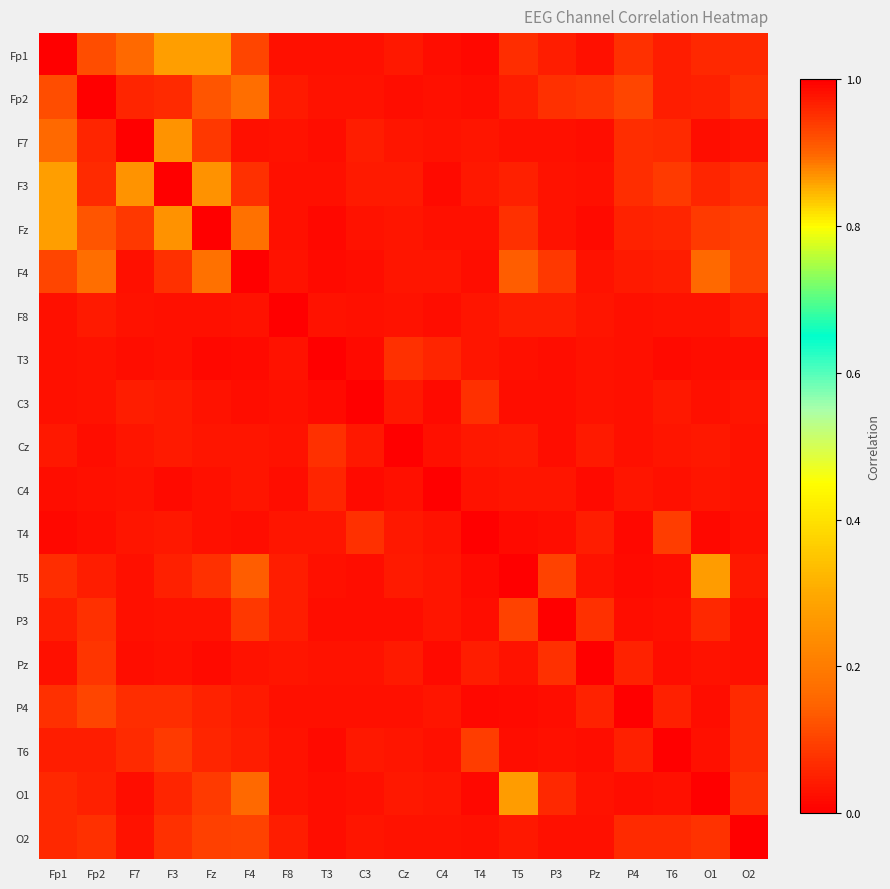

Reading left to right, transcribe all the data shown in this chart.

Fp1: Fp1=1.0	Fp2=0.1	F7=0.2	F3=0.3	Fz=0.3	F4=0.1	F8=0.0	T3=0.0	C3=0.0	Cz=0.0	C4=0.0	T4=0.0	T5=0.1	P3=0.0	Pz=0.0	P4=0.1	T6=0.0	O1=0.1	O2=0.1
Fp2: Fp1=0.1	Fp2=1.0	F7=0.1	F3=0.1	Fz=0.1	F4=0.2	F8=0.0	T3=0.0	C3=0.0	Cz=0.0	C4=0.0	T4=0.0	T5=0.0	P3=0.1	Pz=0.1	P4=0.1	T6=0.0	O1=0.0	O2=0.1
F7: Fp1=0.2	Fp2=0.1	F7=1.0	F3=0.3	Fz=0.1	F4=0.0	F8=0.0	T3=0.0	C3=0.0	Cz=0.0	C4=0.0	T4=0.0	T5=0.0	P3=0.0	Pz=0.0	P4=0.1	T6=0.1	O1=0.0	O2=0.0
F3: Fp1=0.3	Fp2=0.1	F7=0.3	F3=1.0	Fz=0.2	F4=0.1	F8=0.0	T3=0.0	C3=0.0	Cz=0.0	C4=0.0	T4=0.0	T5=0.0	P3=0.0	Pz=0.0	P4=0.1	T6=0.1	O1=0.1	O2=0.1
Fz: Fp1=0.3	Fp2=0.1	F7=0.1	F3=0.2	Fz=1.0	F4=0.2	F8=0.0	T3=0.0	C3=0.0	Cz=0.0	C4=0.0	T4=0.0	T5=0.1	P3=0.0	Pz=0.0	P4=0.1	T6=0.1	O1=0.1	O2=0.1
F4: Fp1=0.1	Fp2=0.2	F7=0.0	F3=0.1	Fz=0.2	F4=1.0	F8=0.0	T3=0.0	C3=0.0	Cz=0.0	C4=0.0	T4=0.0	T5=0.1	P3=0.1	Pz=0.0	P4=0.0	T6=0.0	O1=0.2	O2=0.1
F8: Fp1=0.0	Fp2=0.0	F7=0.0	F3=0.0	Fz=0.0	F4=0.0	F8=1.0	T3=0.0	C3=0.0	Cz=0.0	C4=0.0	T4=0.0	T5=0.0	P3=0.0	Pz=0.0	P4=0.0	T6=0.0	O1=0.0	O2=0.0
T3: Fp1=0.0	Fp2=0.0	F7=0.0	F3=0.0	Fz=0.0	F4=0.0	F8=0.0	T3=1.0	C3=0.0	Cz=0.1	C4=0.1	T4=0.0	T5=0.0	P3=0.0	Pz=0.0	P4=0.0	T6=0.0	O1=0.0	O2=0.0
C3: Fp1=0.0	Fp2=0.0	F7=0.0	F3=0.0	Fz=0.0	F4=0.0	F8=0.0	T3=0.0	C3=1.0	Cz=0.0	C4=0.0	T4=0.1	T5=0.0	P3=0.0	Pz=0.0	P4=0.0	T6=0.0	O1=0.0	O2=0.0
Cz: Fp1=0.0	Fp2=0.0	F7=0.0	F3=0.0	Fz=0.0	F4=0.0	F8=0.0	T3=0.1	C3=0.0	Cz=1.0	C4=0.0	T4=0.0	T5=0.0	P3=0.0	Pz=0.0	P4=0.0	T6=0.0	O1=0.0	O2=0.0
C4: Fp1=0.0	Fp2=0.0	F7=0.0	F3=0.0	Fz=0.0	F4=0.0	F8=0.0	T3=0.1	C3=0.0	Cz=0.0	C4=1.0	T4=0.0	T5=0.0	P3=0.0	Pz=0.0	P4=0.0	T6=0.0	O1=0.0	O2=0.0
T4: Fp1=0.0	Fp2=0.0	F7=0.0	F3=0.0	Fz=0.0	F4=0.0	F8=0.0	T3=0.0	C3=0.1	Cz=0.0	C4=0.0	T4=1.0	T5=0.0	P3=0.0	Pz=0.0	P4=0.0	T6=0.1	O1=0.0	O2=0.0
T5: Fp1=0.1	Fp2=0.0	F7=0.0	F3=0.0	Fz=0.1	F4=0.1	F8=0.0	T3=0.0	C3=0.0	Cz=0.0	C4=0.0	T4=0.0	T5=1.0	P3=0.1	Pz=0.0	P4=0.0	T6=0.0	O1=0.3	O2=0.0
P3: Fp1=0.0	Fp2=0.1	F7=0.0	F3=0.0	Fz=0.0	F4=0.1	F8=0.0	T3=0.0	C3=0.0	Cz=0.0	C4=0.0	T4=0.0	T5=0.1	P3=1.0	Pz=0.1	P4=0.0	T6=0.0	O1=0.1	O2=0.0
Pz: Fp1=0.0	Fp2=0.1	F7=0.0	F3=0.0	Fz=0.0	F4=0.0	F8=0.0	T3=0.0	C3=0.0	Cz=0.0	C4=0.0	T4=0.0	T5=0.0	P3=0.1	Pz=1.0	P4=0.1	T6=0.0	O1=0.0	O2=0.0
P4: Fp1=0.1	Fp2=0.1	F7=0.1	F3=0.1	Fz=0.1	F4=0.0	F8=0.0	T3=0.0	C3=0.0	Cz=0.0	C4=0.0	T4=0.0	T5=0.0	P3=0.0	Pz=0.1	P4=1.0	T6=0.0	O1=0.0	O2=0.1
T6: Fp1=0.0	Fp2=0.0	F7=0.1	F3=0.1	Fz=0.1	F4=0.0	F8=0.0	T3=0.0	C3=0.0	Cz=0.0	C4=0.0	T4=0.1	T5=0.0	P3=0.0	Pz=0.0	P4=0.0	T6=1.0	O1=0.0	O2=0.1
O1: Fp1=0.1	Fp2=0.0	F7=0.0	F3=0.1	Fz=0.1	F4=0.2	F8=0.0	T3=0.0	C3=0.0	Cz=0.0	C4=0.0	T4=0.0	T5=0.3	P3=0.1	Pz=0.0	P4=0.0	T6=0.0	O1=1.0	O2=0.1
O2: Fp1=0.1	Fp2=0.1	F7=0.0	F3=0.1	Fz=0.1	F4=0.1	F8=0.0	T3=0.0	C3=0.0	Cz=0.0	C4=0.0	T4=0.0	T5=0.0	P3=0.0	Pz=0.0	P4=0.1	T6=0.1	O1=0.1	O2=1.0